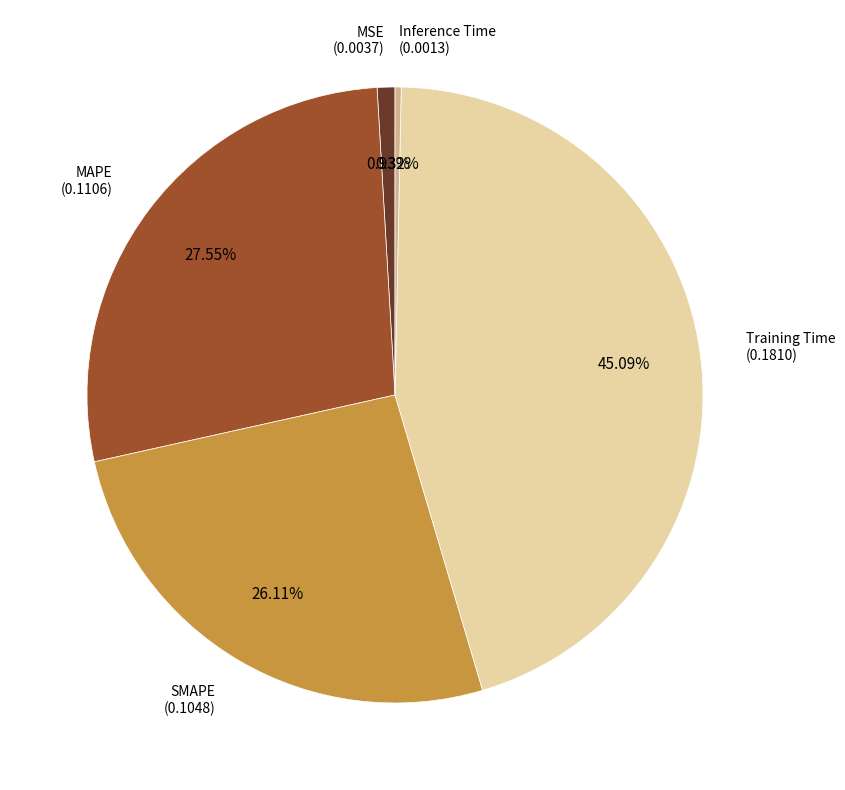

Is there a majority slice in this chart?

No